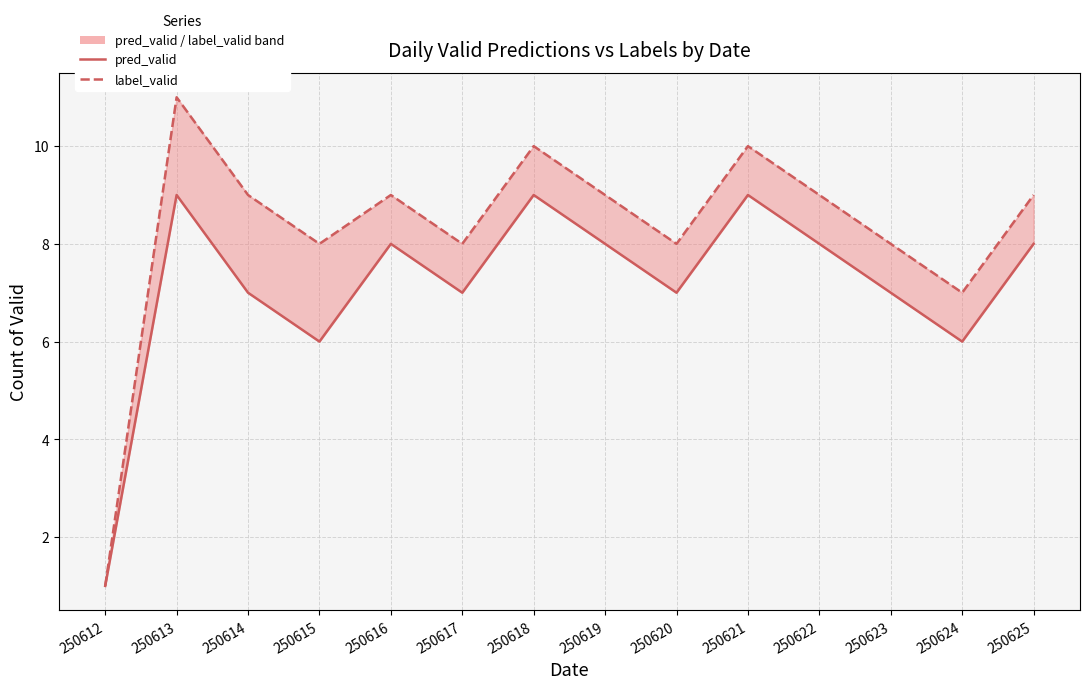

True or false: pred_valid and label_valid intersect in this chart.

False